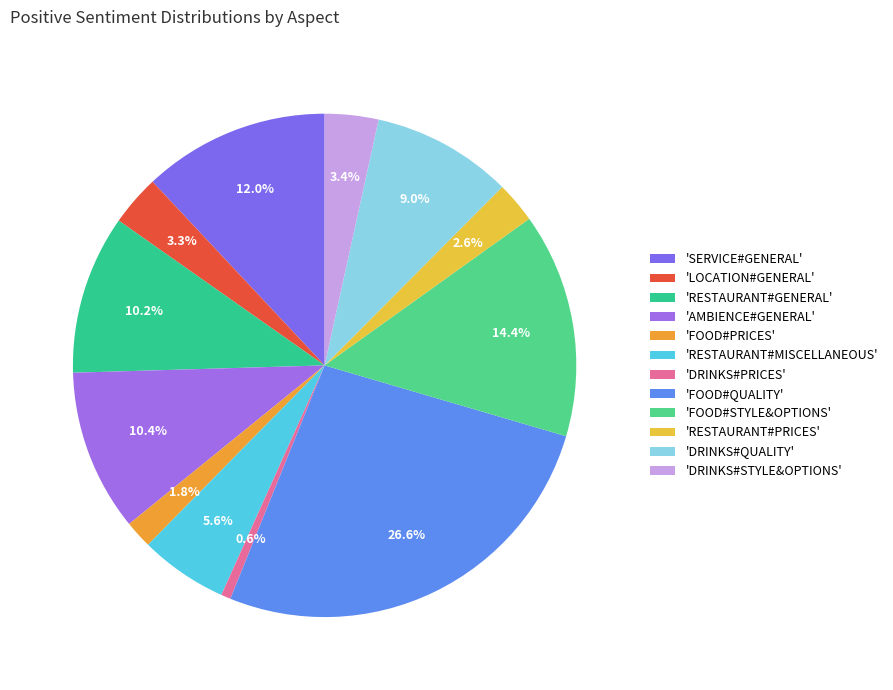

Count the number of slices in the pie.

12